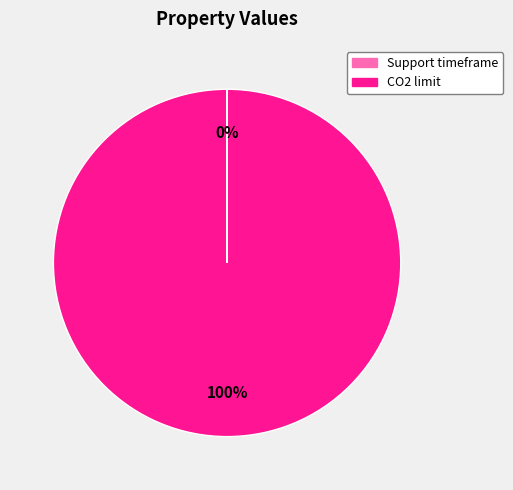

True or false: CO2 limit accounts for 100% of the total.

True